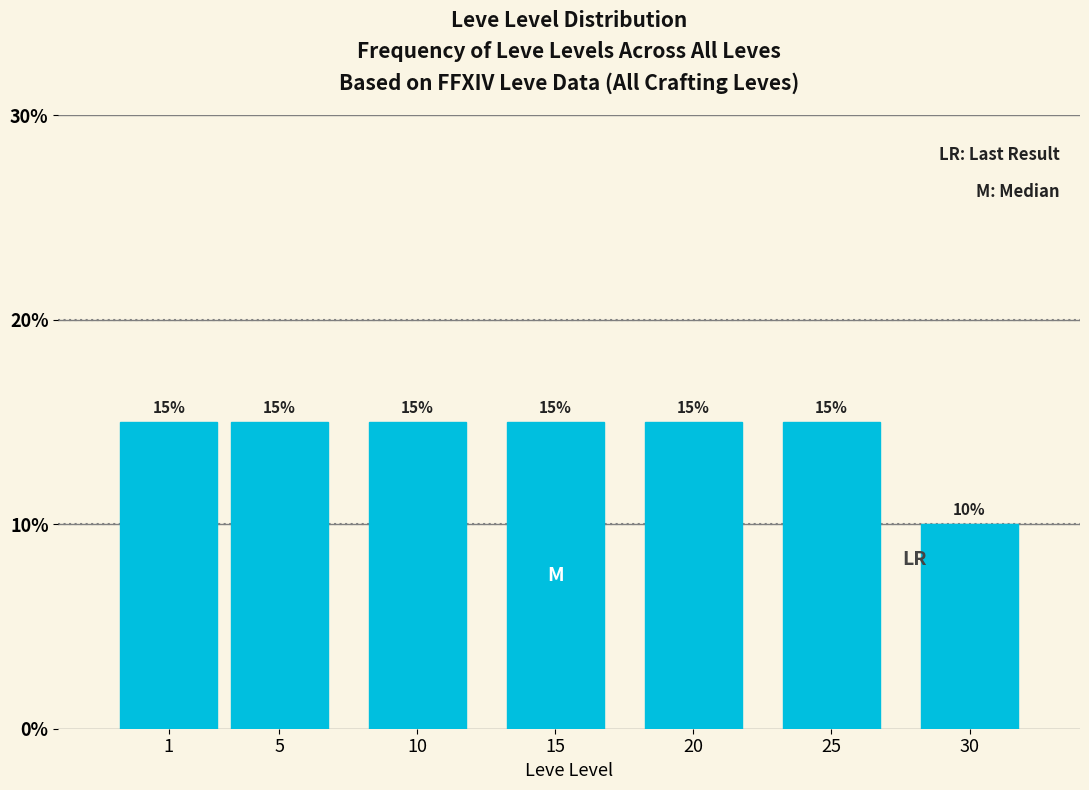

Reading left to right, transcribe all the data shown in this chart.

1=15	5=15	10=15	15=15	20=15	25=15	30=10